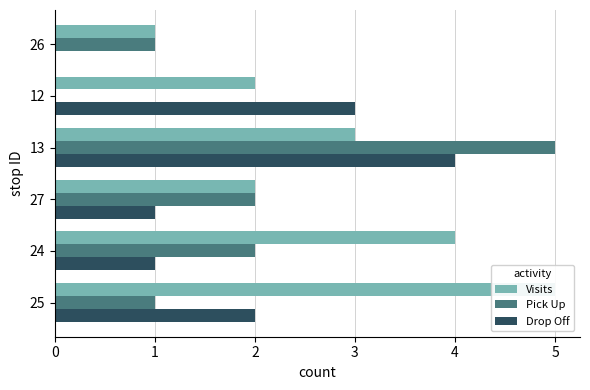

Are the bars horizontal?

Yes